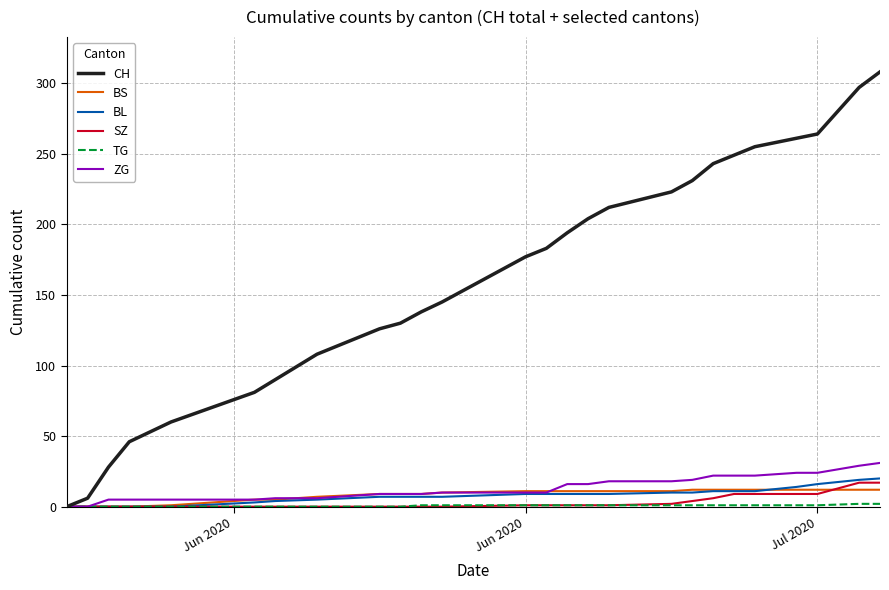

Does the chart have visible grid lines?

Yes